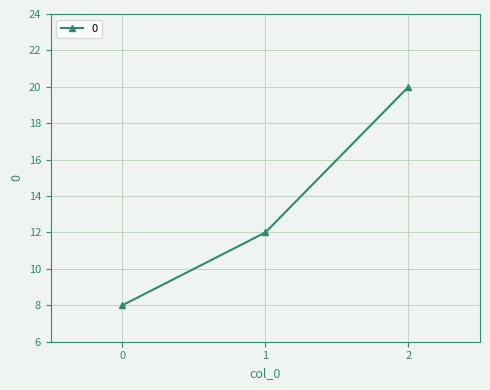

Reading left to right, list all the values displayed in this chart.

0=8	1=12	2=20